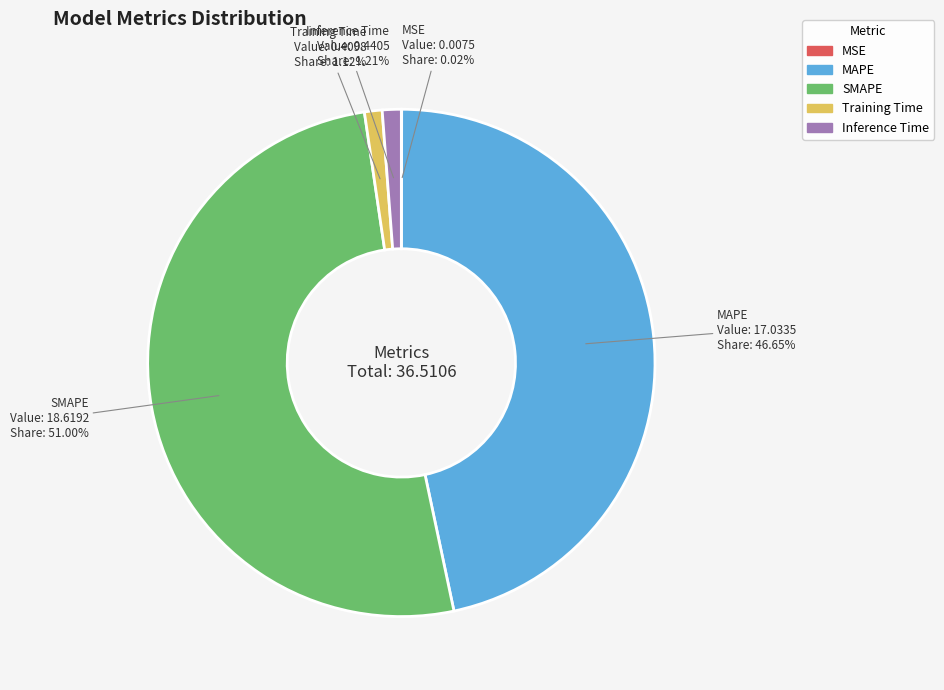

Do Training Time and Inference Time together represent more than half of the pie?

No